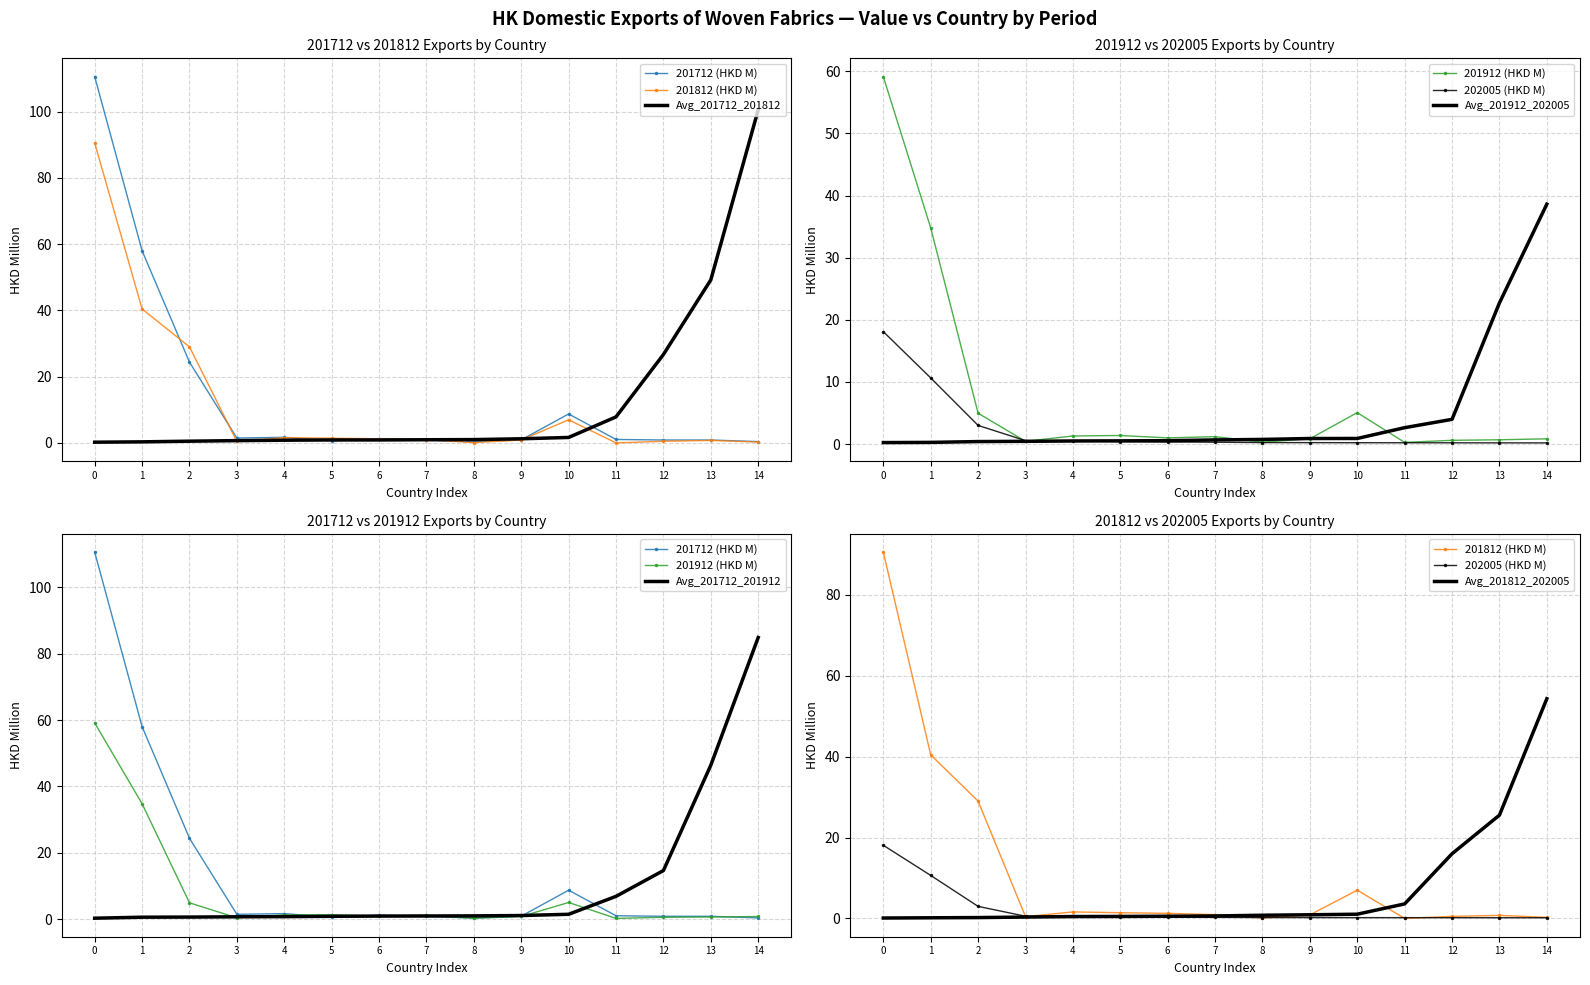

Rank the series by their average value, from lowest to highest.

202005 (HKD M), 201912 (HKD M), 201812 (HKD M), 201712 (HKD M)